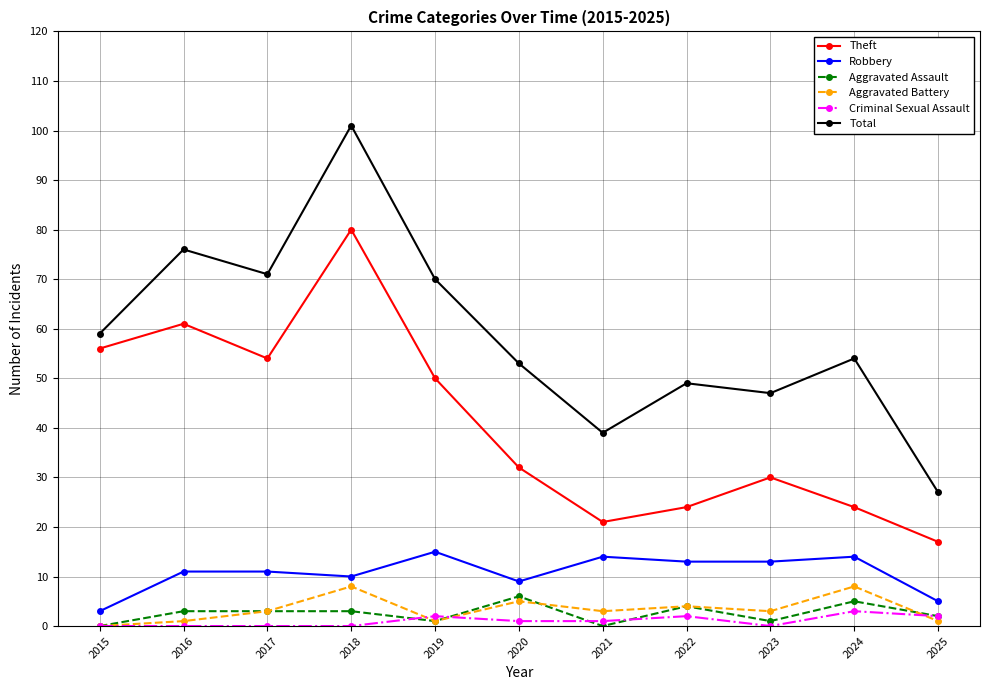

True or false: Theft has more than 1 points higher than both neighbors.

True